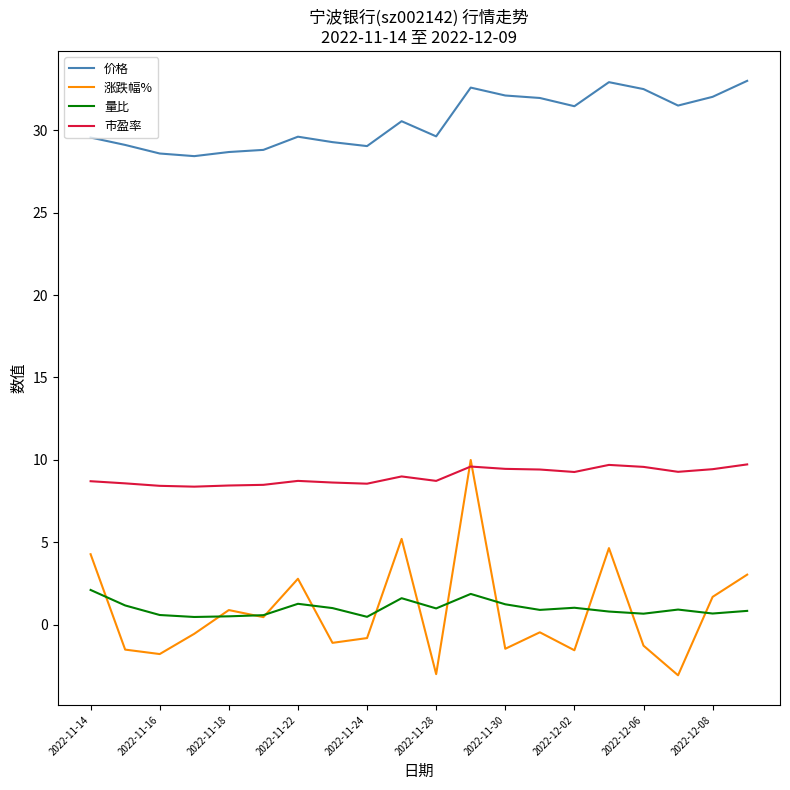

Which series has the largest range (max minus min)?

涨跌幅%